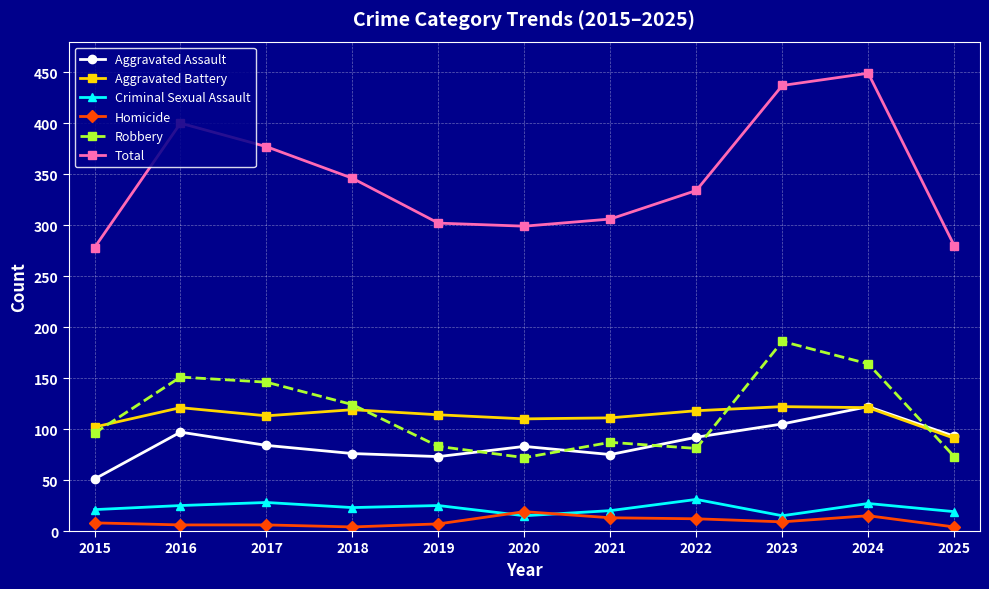

The Total series shows 218 at 2023. True or false?

False